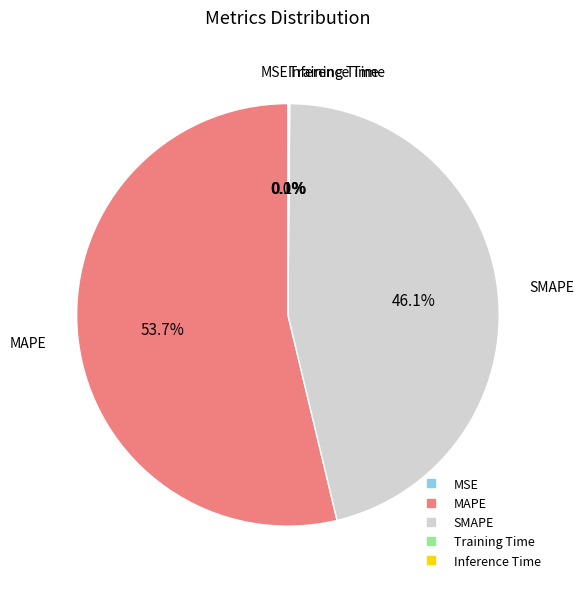

Which category has the biggest portion of the pie?

MAPE